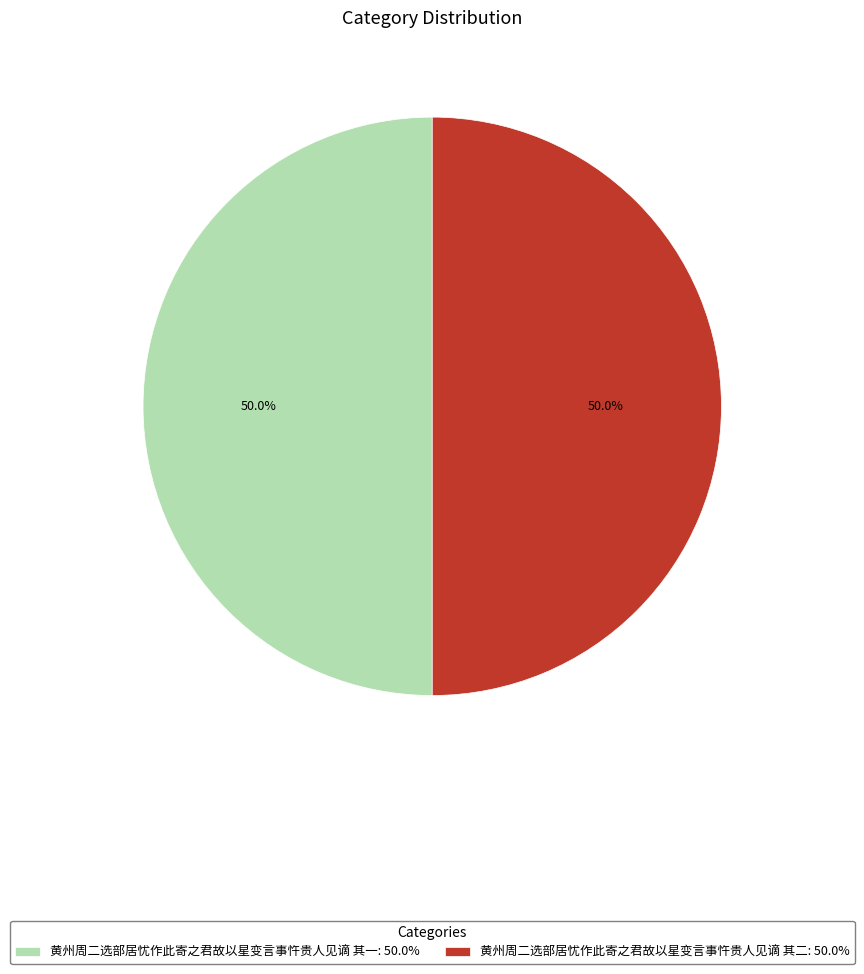

Approximately how many times larger is the value at 黄州周二选部居忧作此寄之君故以星变言事忤贵人见谪 其二: 50.0% compared to 黄州周二选部居忧作此寄之君故以星变言事忤贵人见谪 其一: 50.0%?

1.0